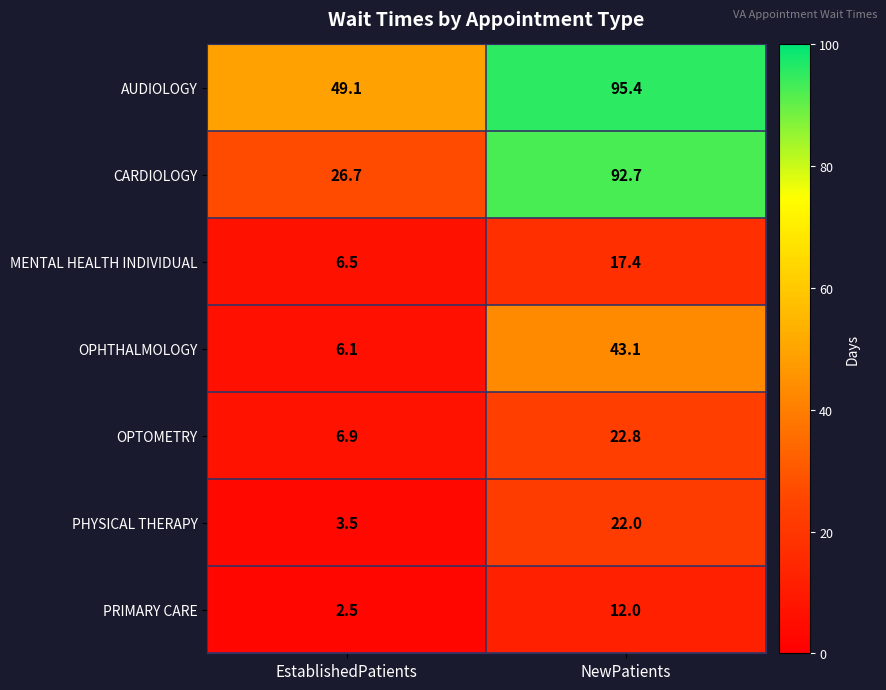

How many series are shown in this chart?

7